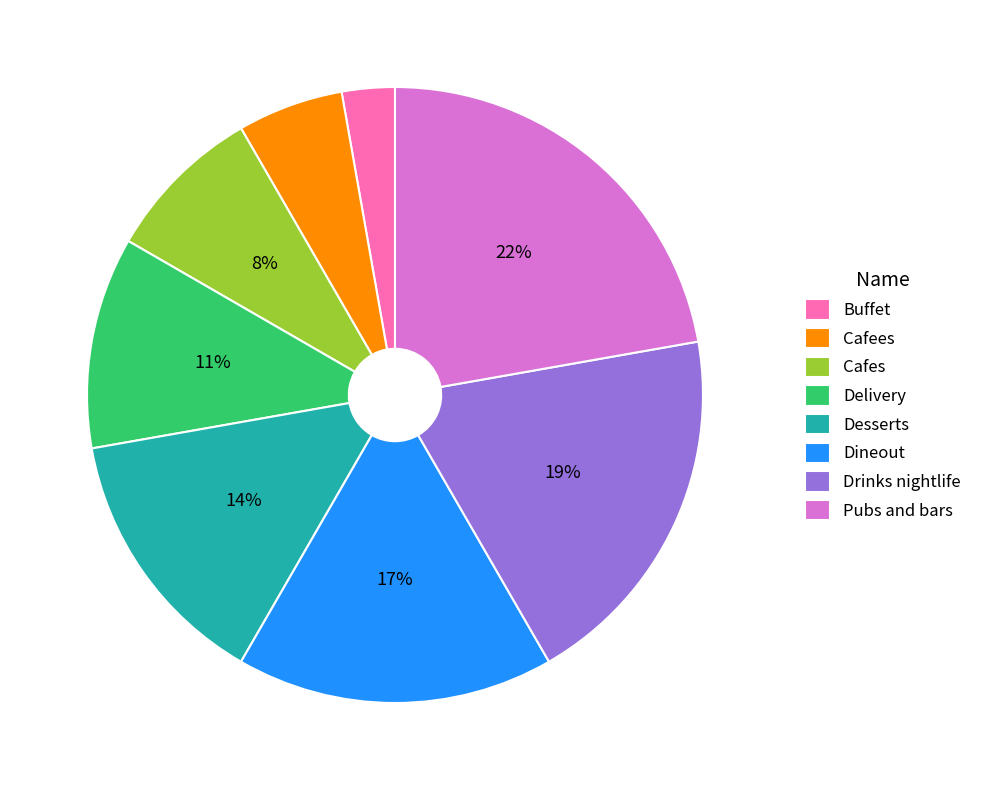

Approximately how many times larger is the value at Desserts compared to Drinks nightlife?

0.7